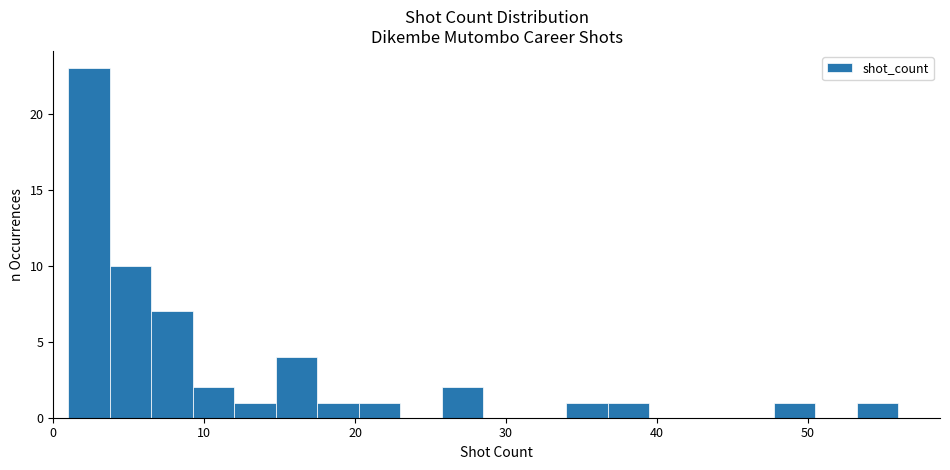

Read against the x-axis, roughly where is the centre of the tallest bar?

2